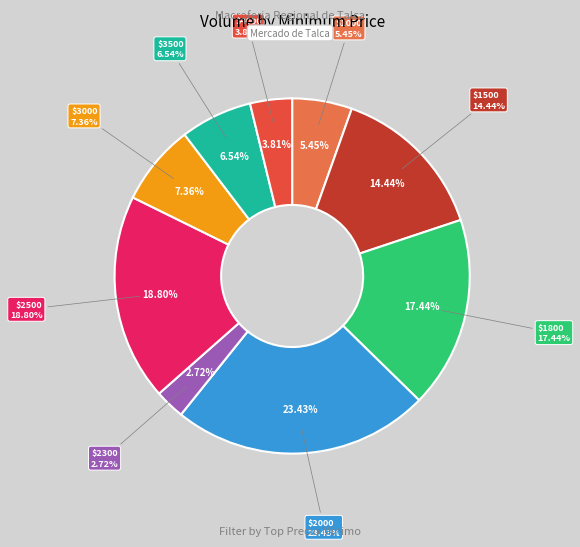

What is the largest slice in the pie chart?

2000